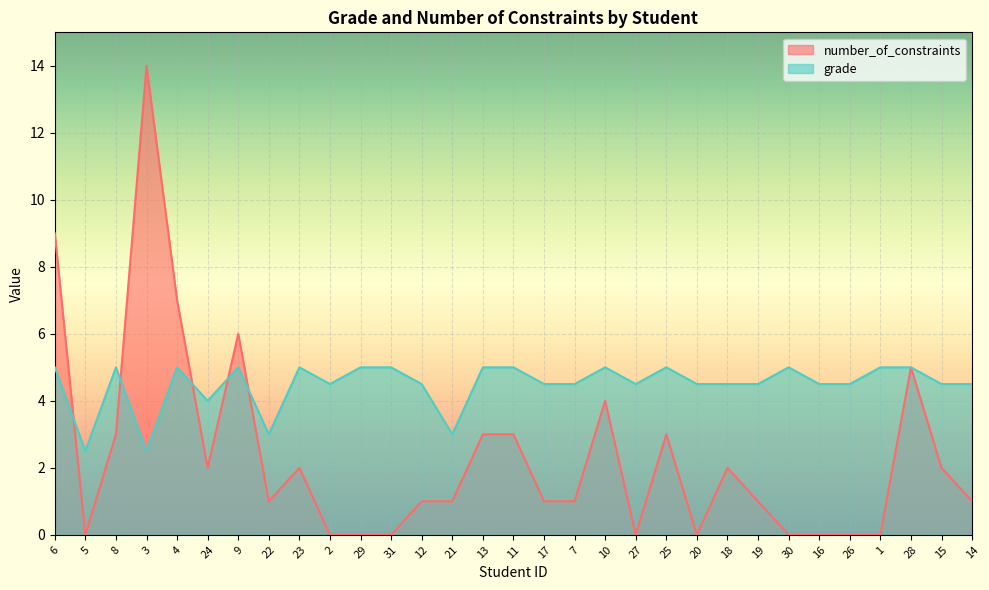

What are all the series names shown in the legend?

number_of_constraints, grade